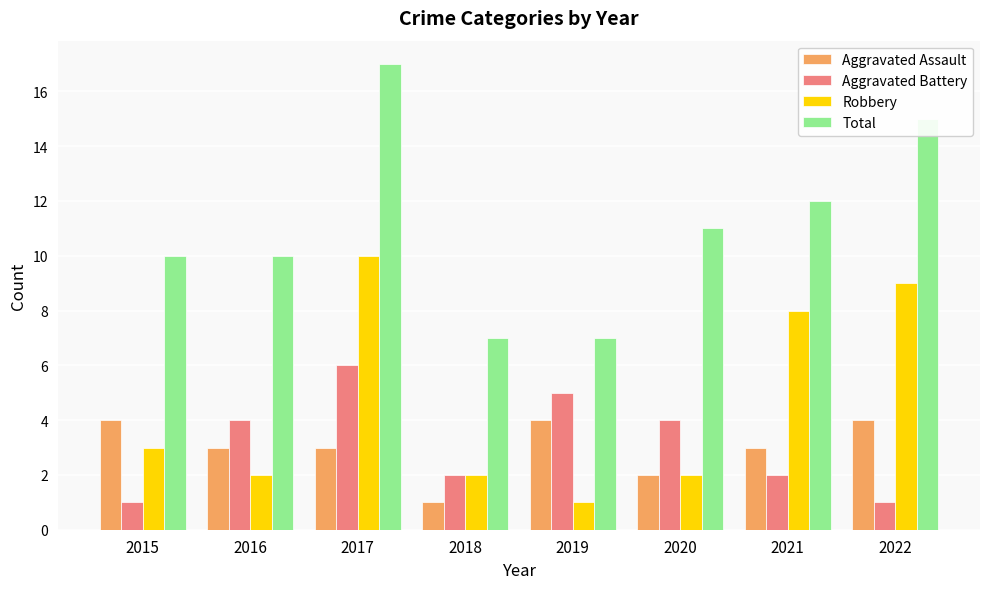

Which series has the widest spread of values?

Total